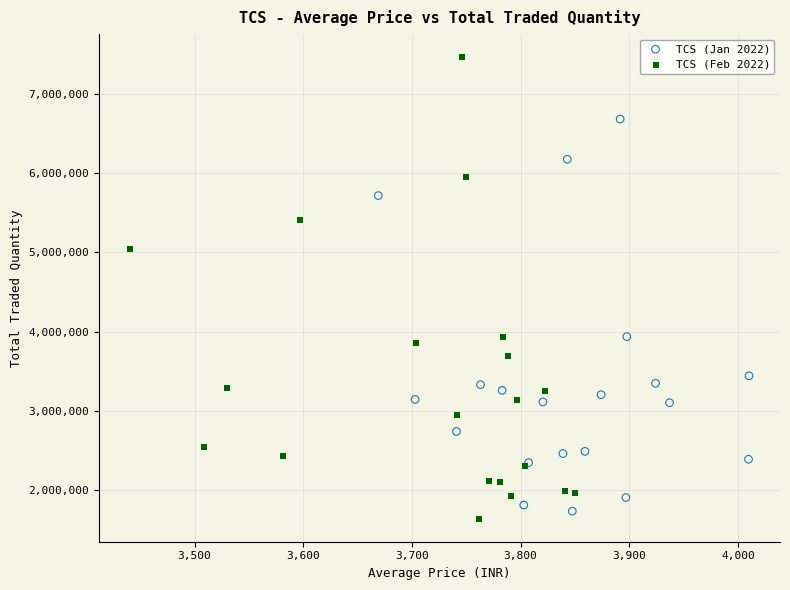

Which series contains the lowest Y value?

TCS (Feb 2022)